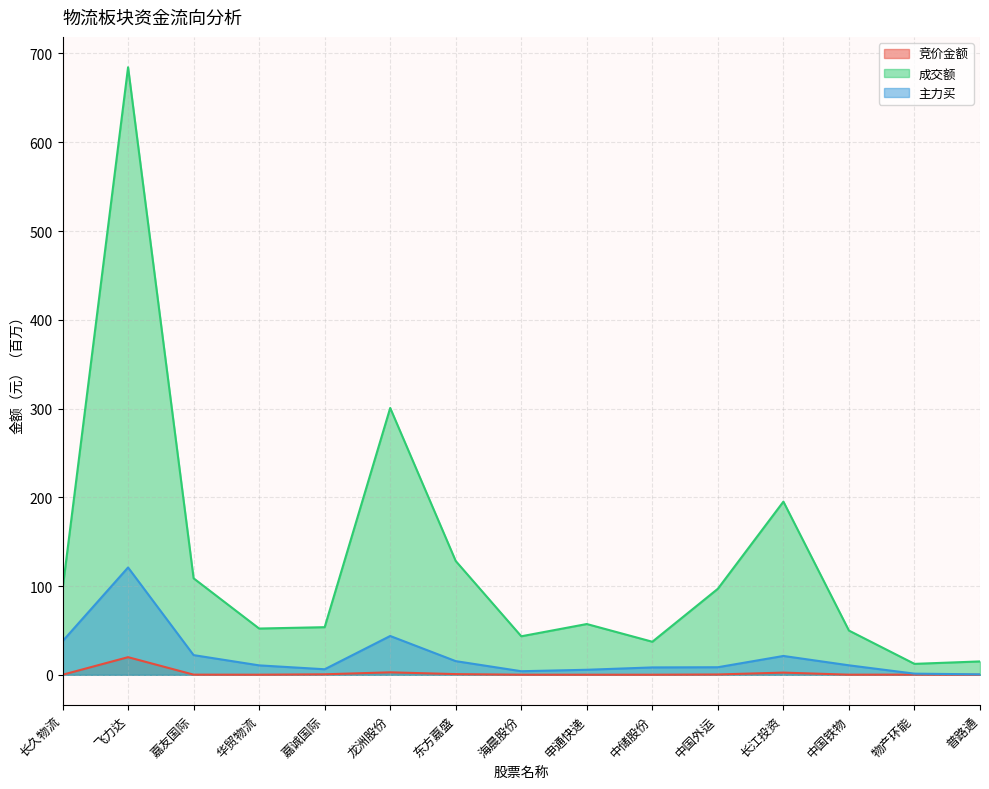

At 中国铁物, list the series in order from largest to smallest.

成交额, 主力买, 竞价金额